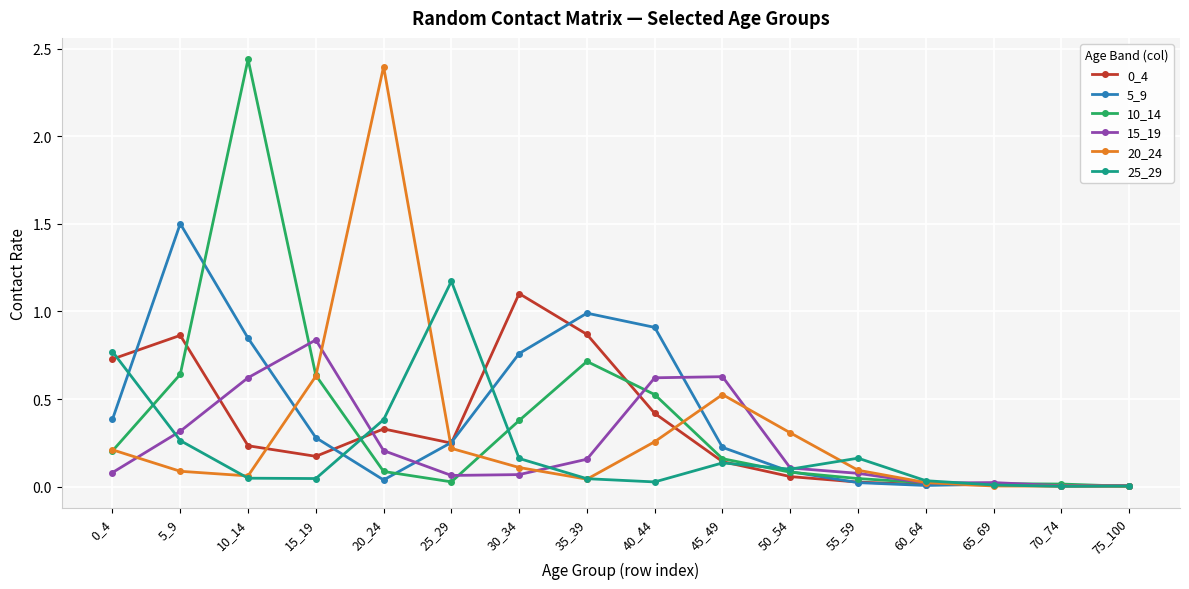

The 10_14 series shows 0.4 at 30_34. True or false?

True